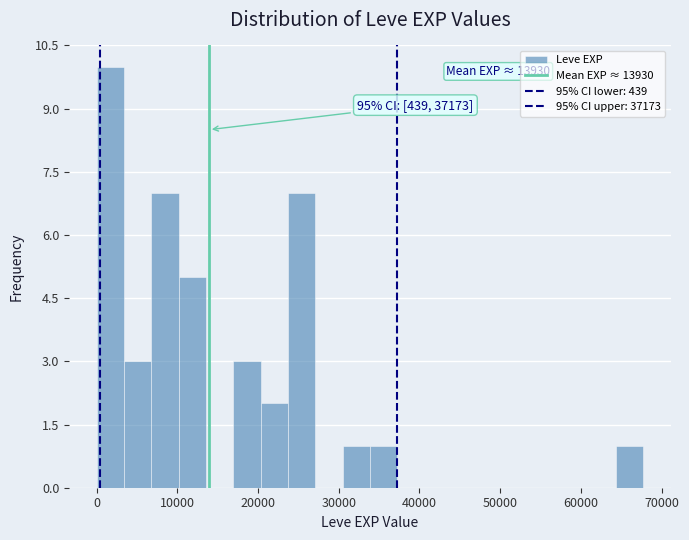

Around what value on the x-axis is the tallest bar? Give the approximate position of its centre, as read against the axis.

2000